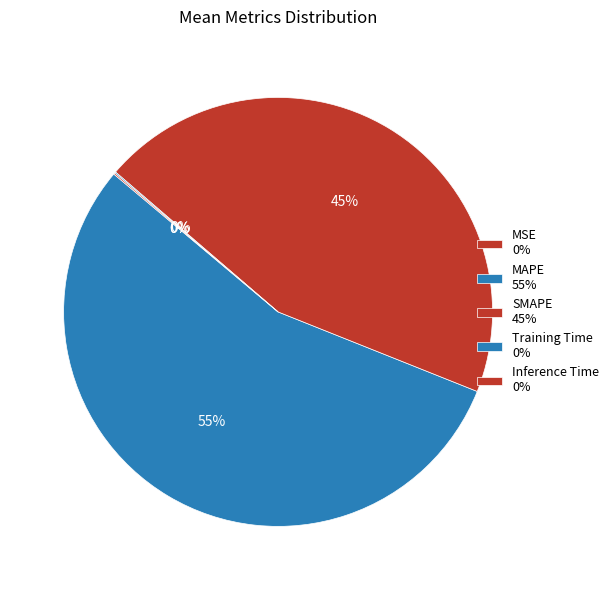

How many slices are in this pie chart?

5